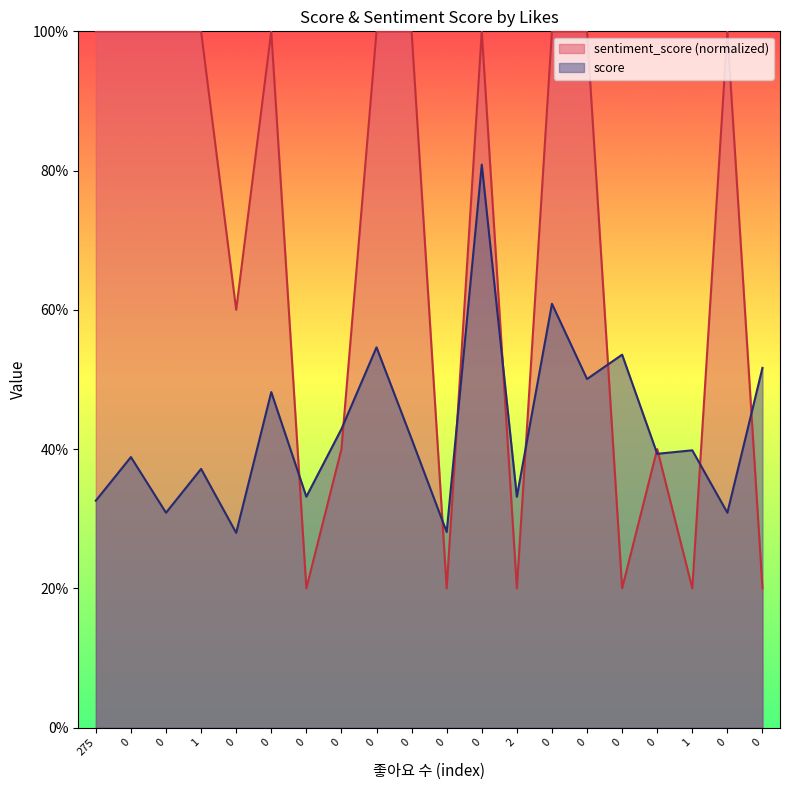

What are all the series names shown in the legend?

sentiment_score (normalized), score